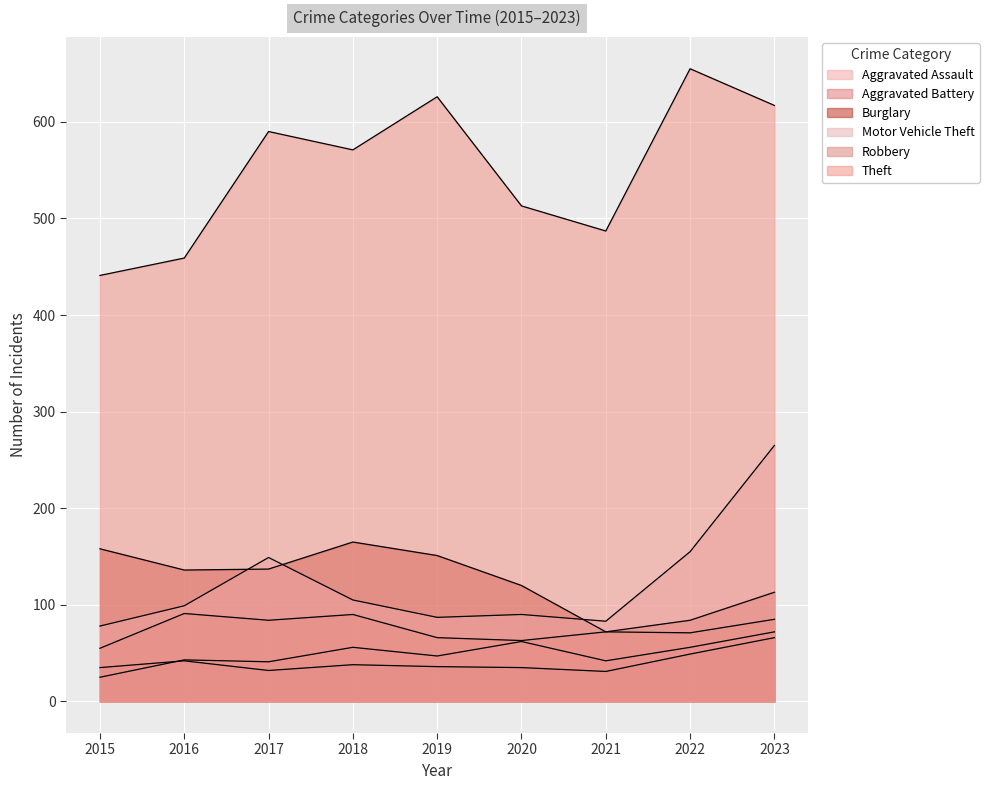

True or false: Aggravated Battery and Motor Vehicle Theft intersect in this chart.

False